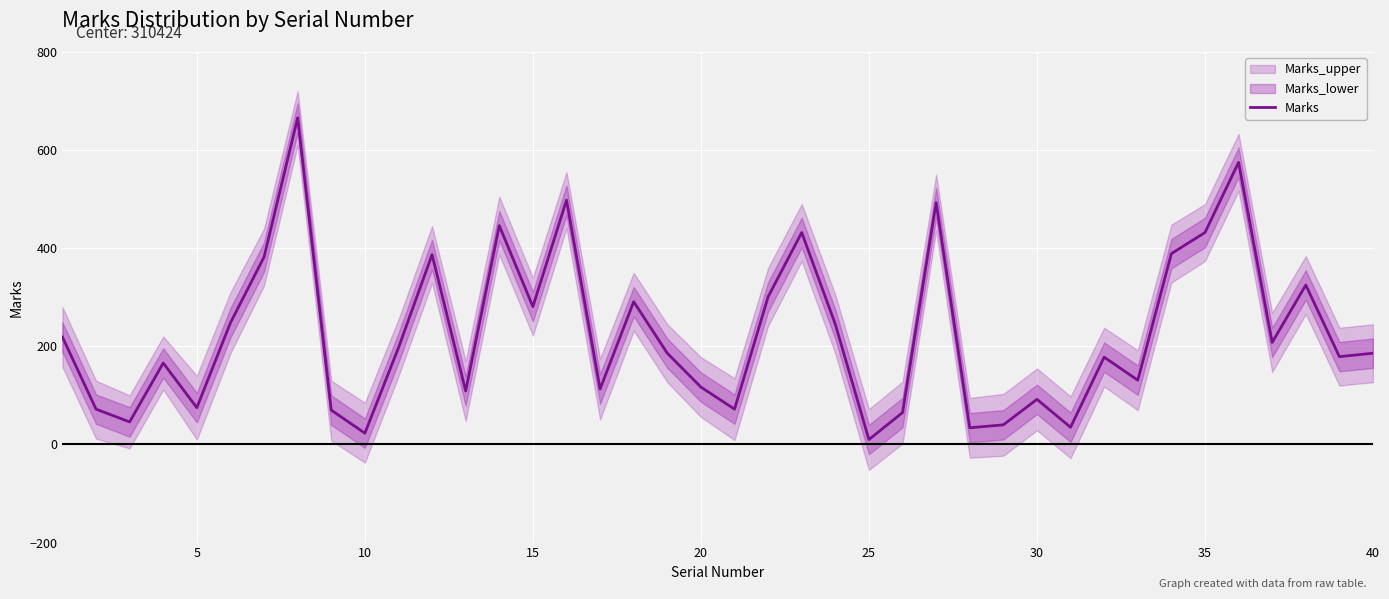

Is it true that Marks equals 117 at 20?

True